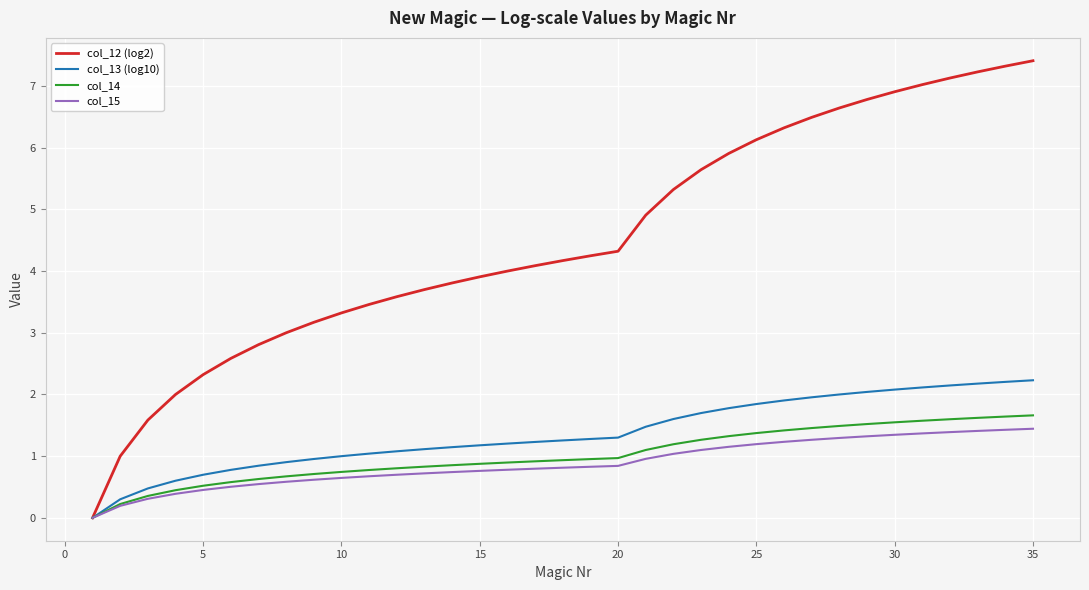

What is the highest value of the col_12 (log2) series?

7.4